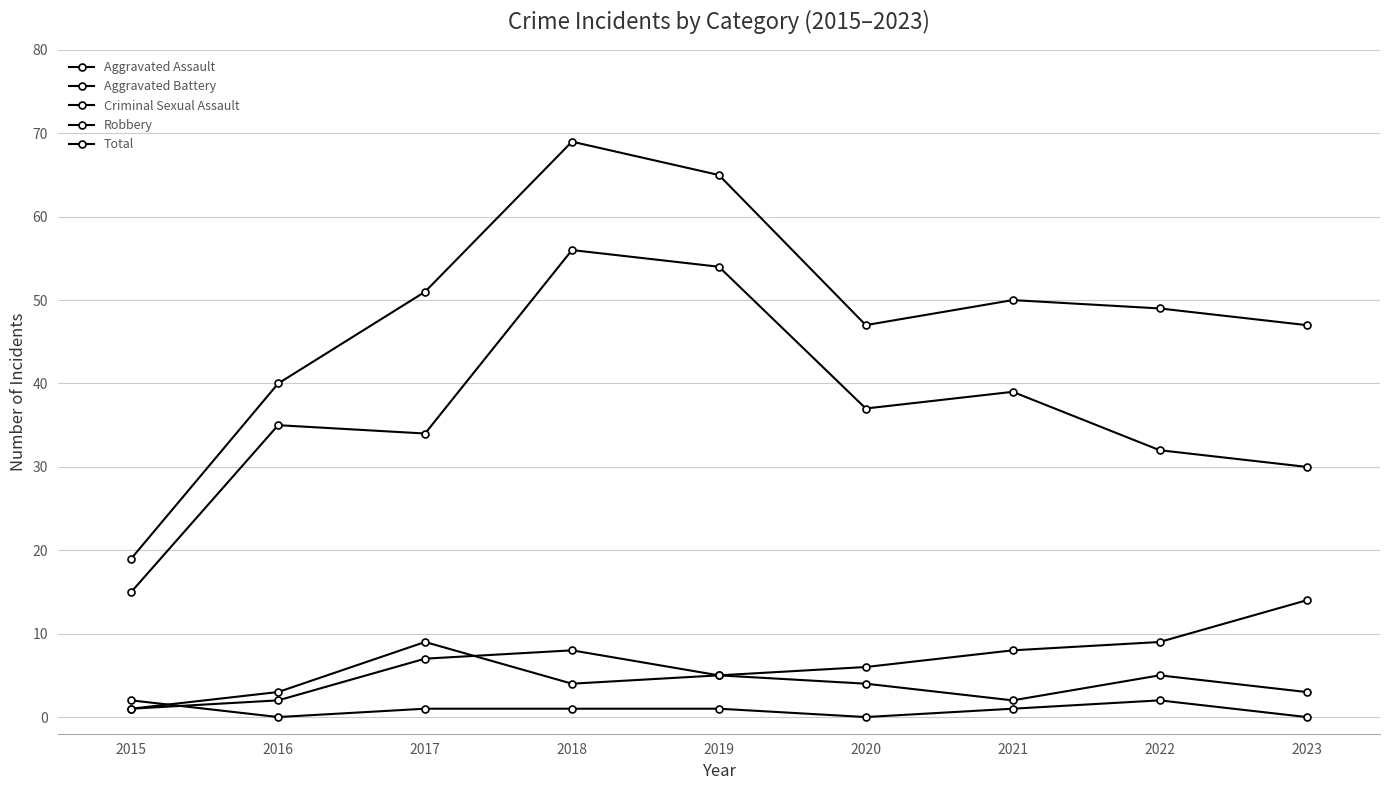

How many interior local peaks does the Criminal Sexual Assault series have?

1